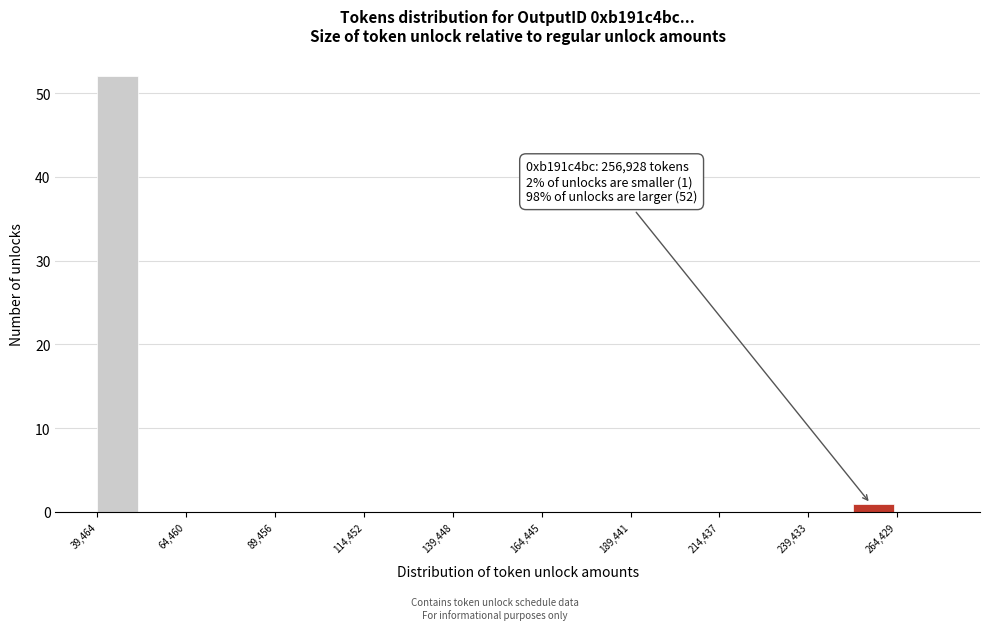

Read against the x-axis, roughly where is the centre of the tallest bar?

45000